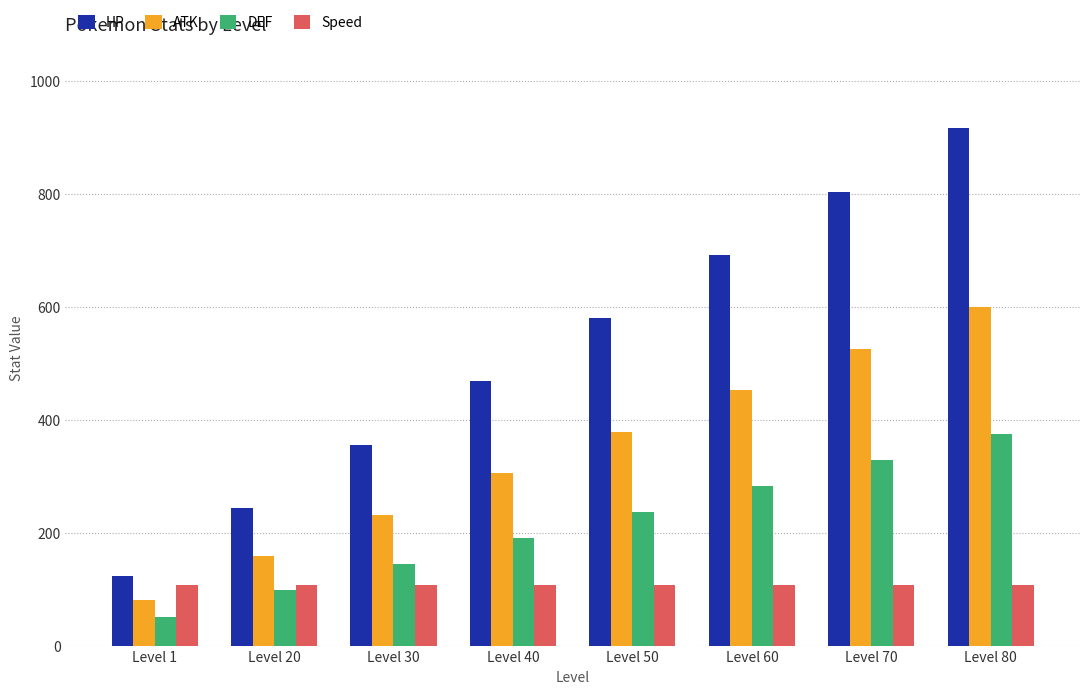

What value does the Speed series have at Level 1?

107